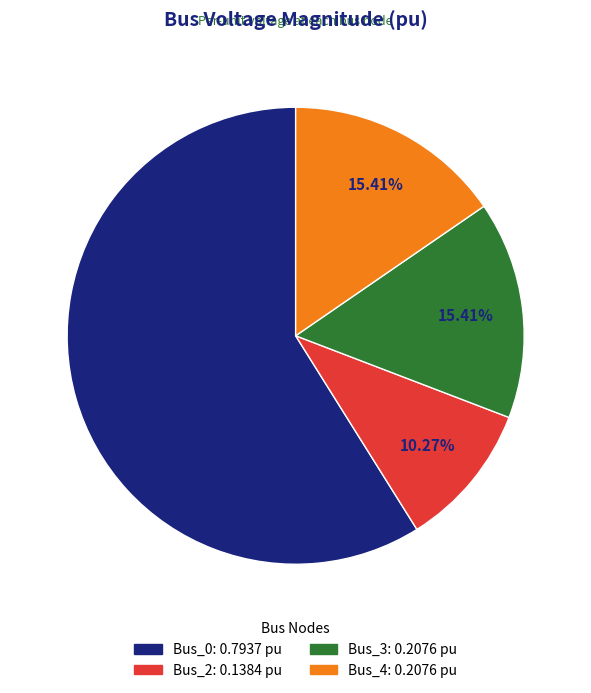

Is Bus_2 the majority of the pie?

No